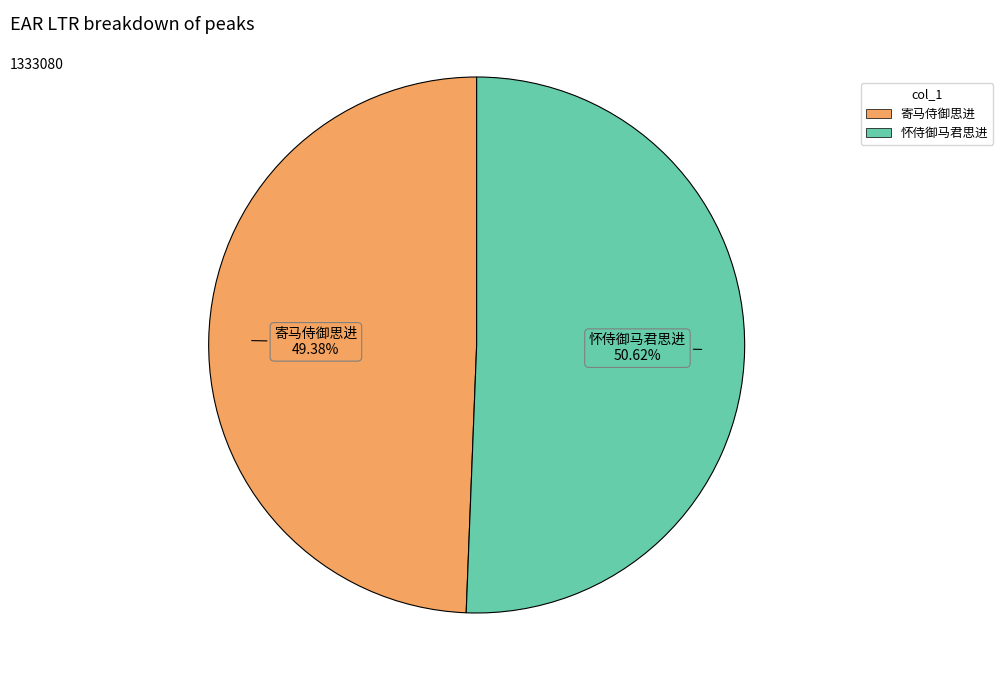

Does 寄马侍御思进 represent more than half of the total?

No